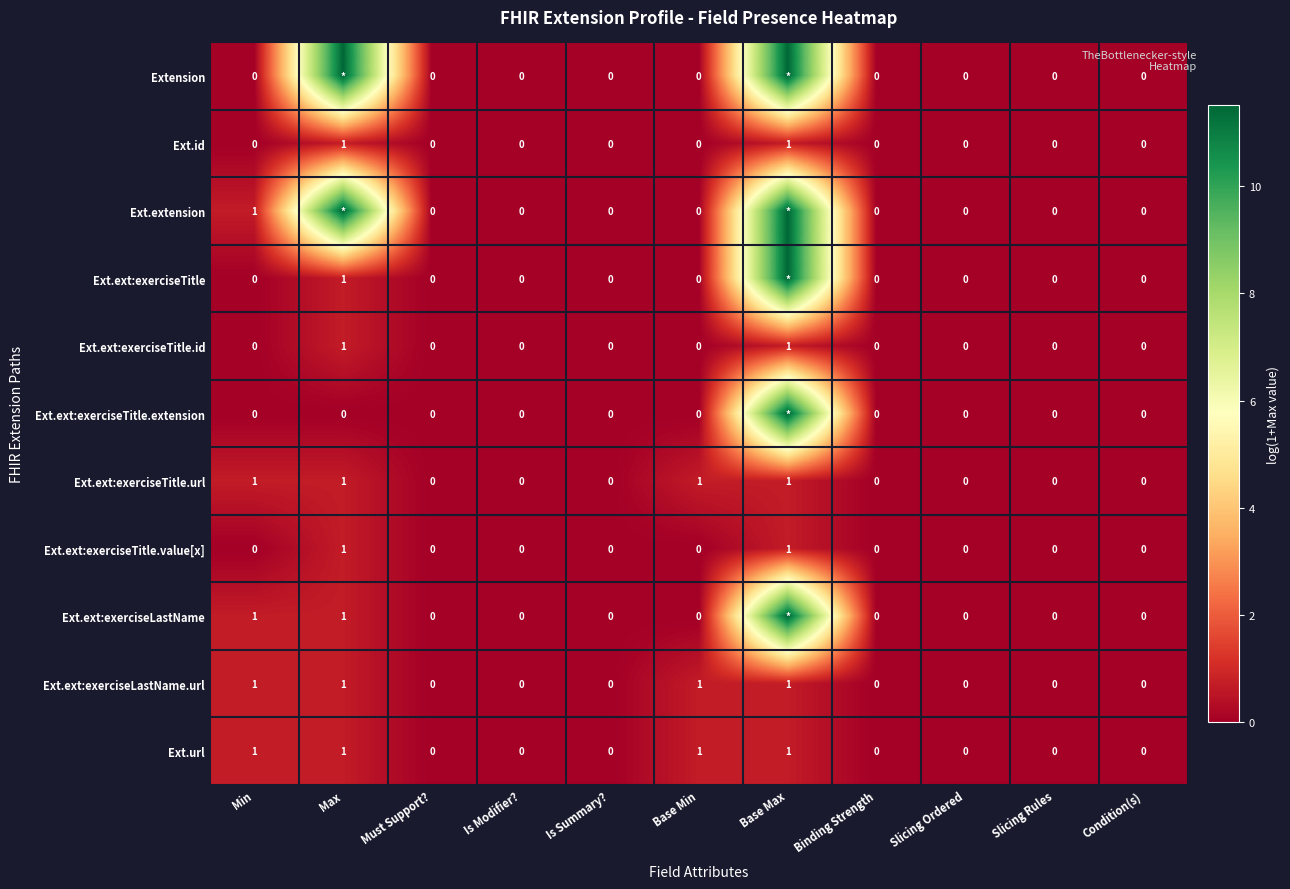

At which label is Ext.url closest to 0?

Must Support?